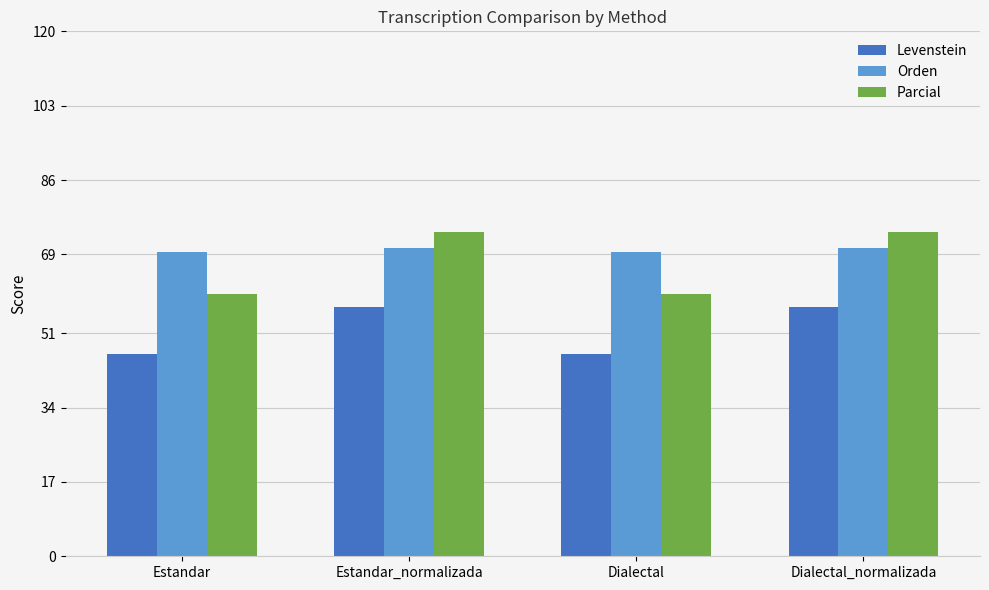

What position from the right is Estandar_normalizada?

3